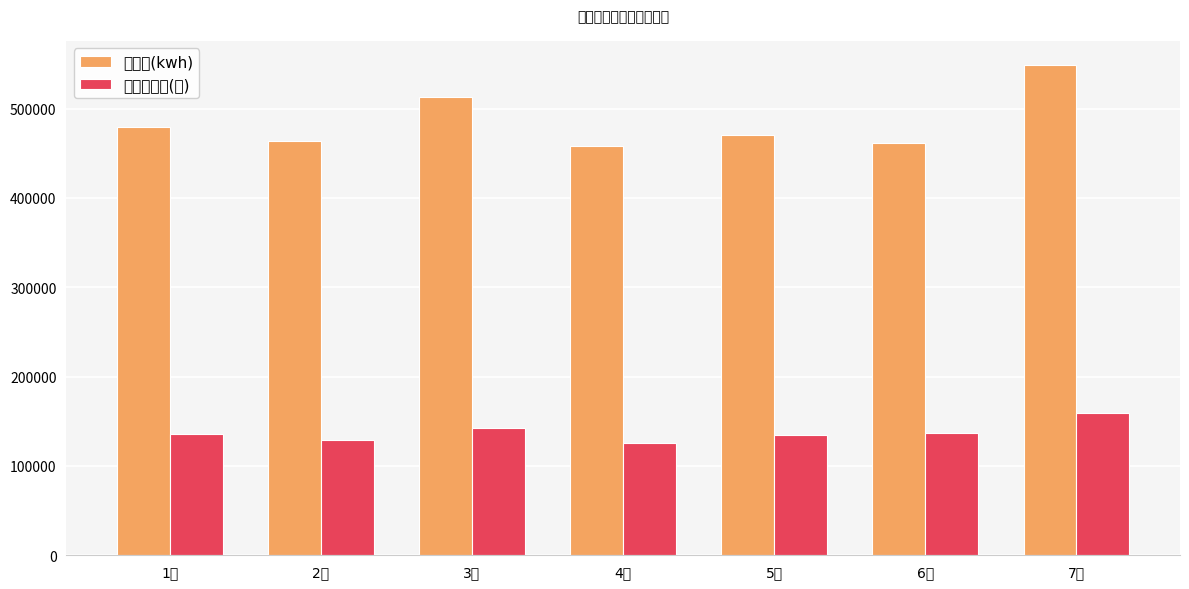

At which label does 服务费收入(元) first exceed 135946?

1月